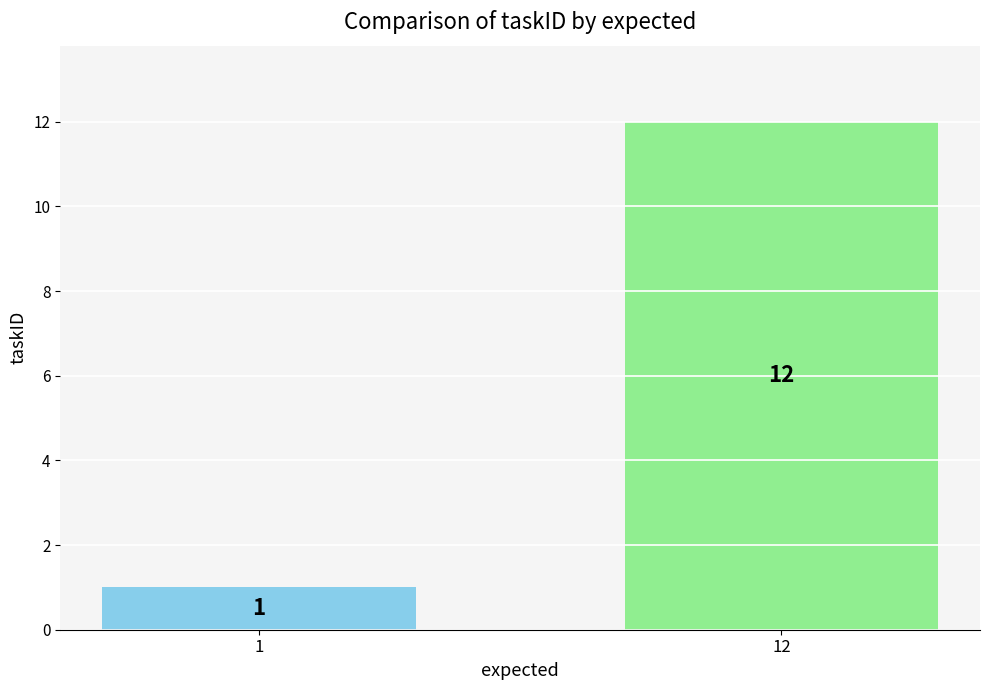

The value at 12 is 12. True or false?

True